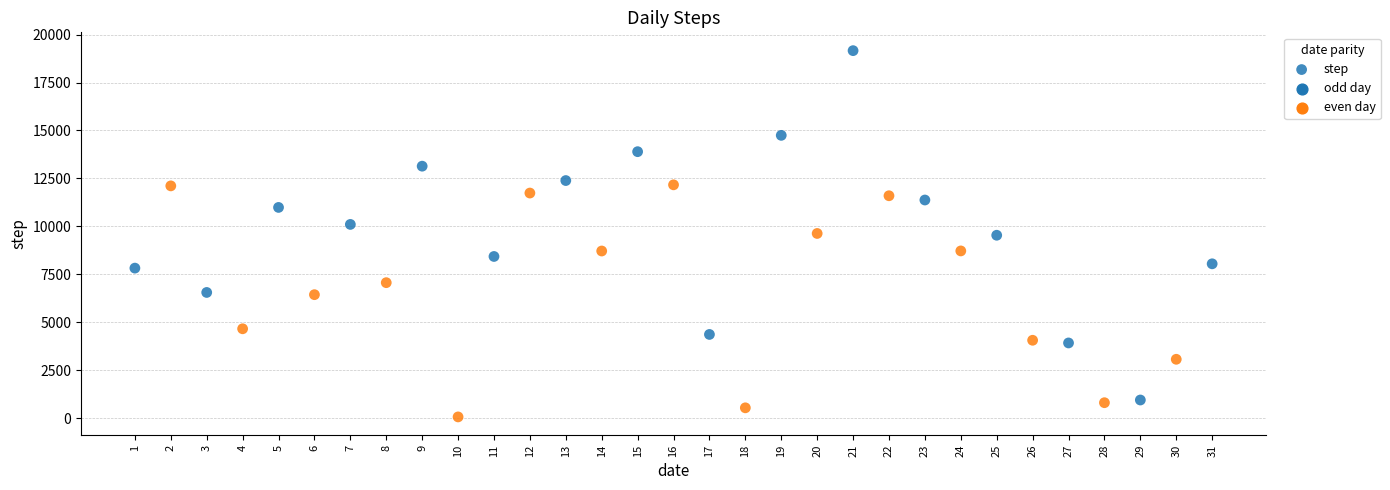

What is the range of X values (max minus min)?

30